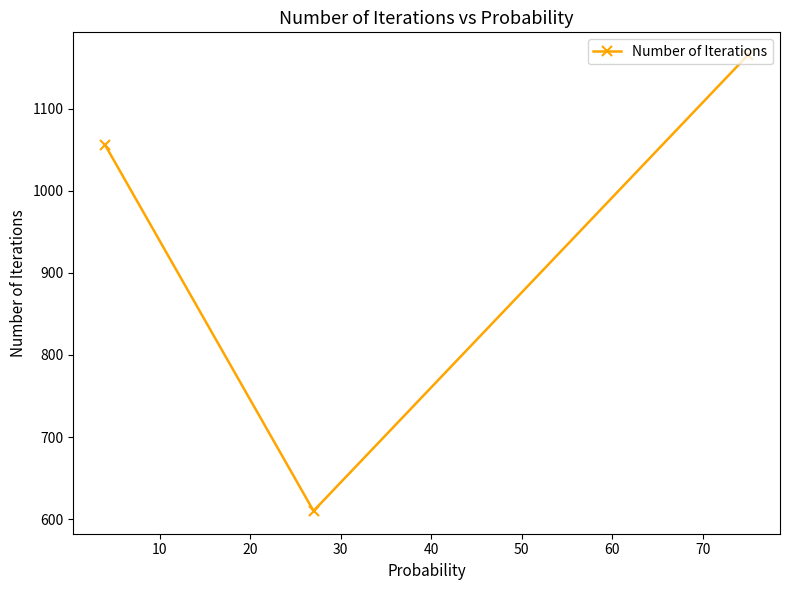

What is the value of the 3rd point from the left?

1165